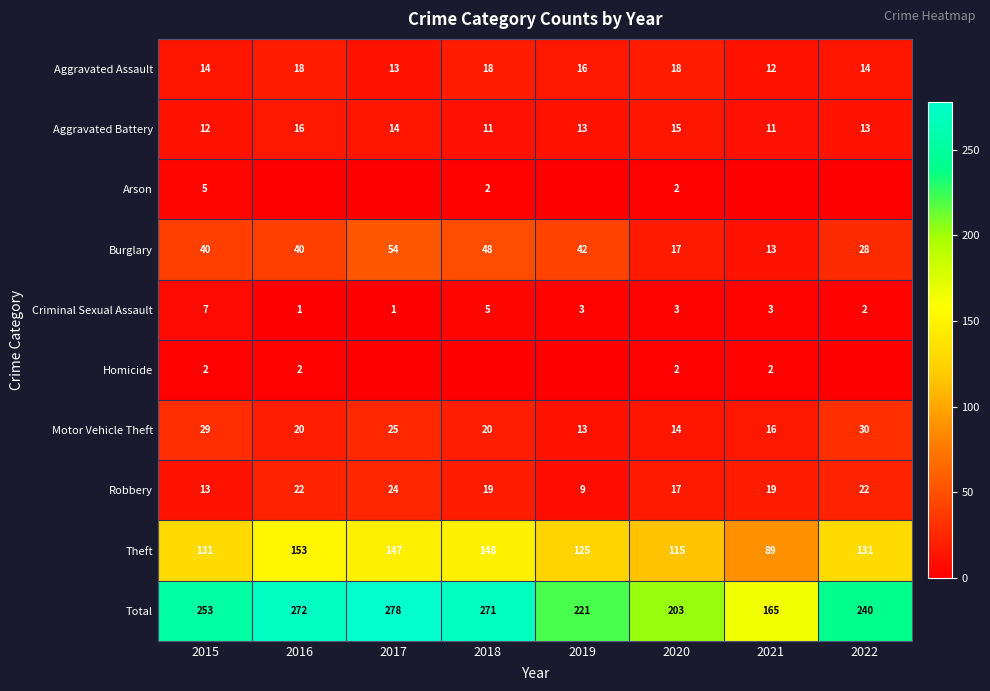

Where is Theft nearest to the value 121?

2019